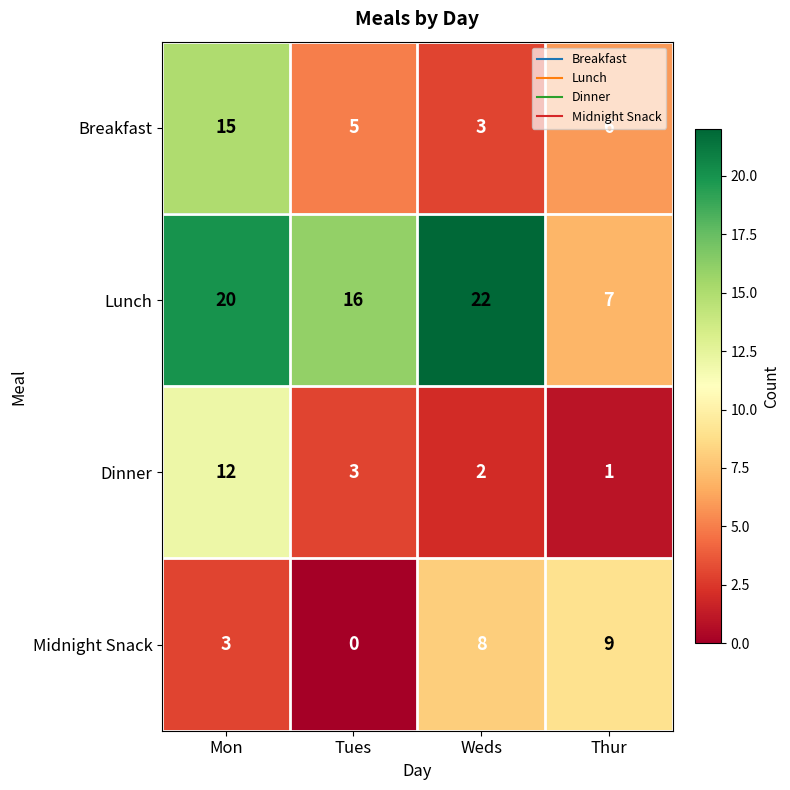

What is the spread (max minus min) of values at Mon?

17